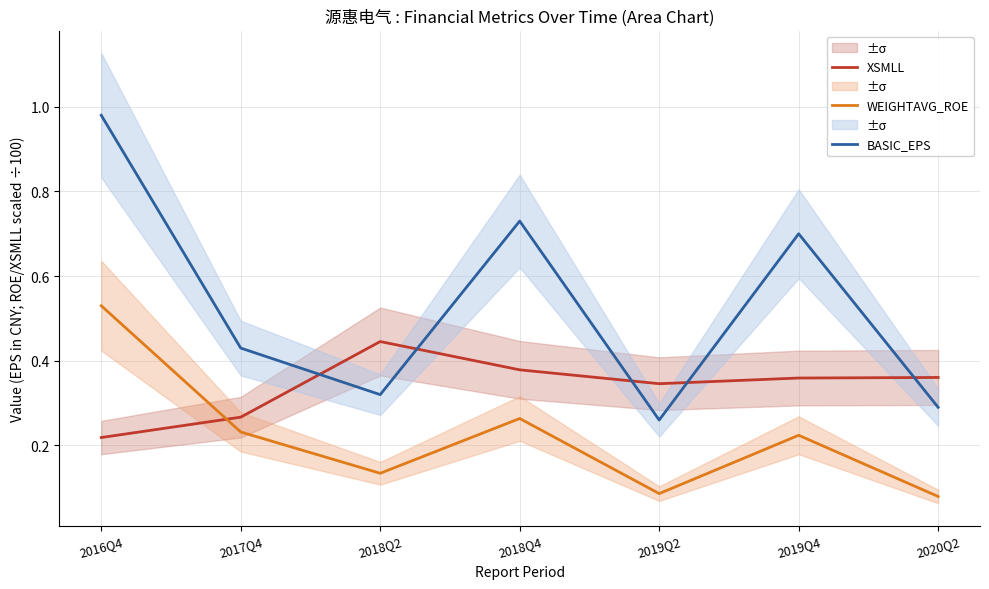

How many data points does each series have?

7